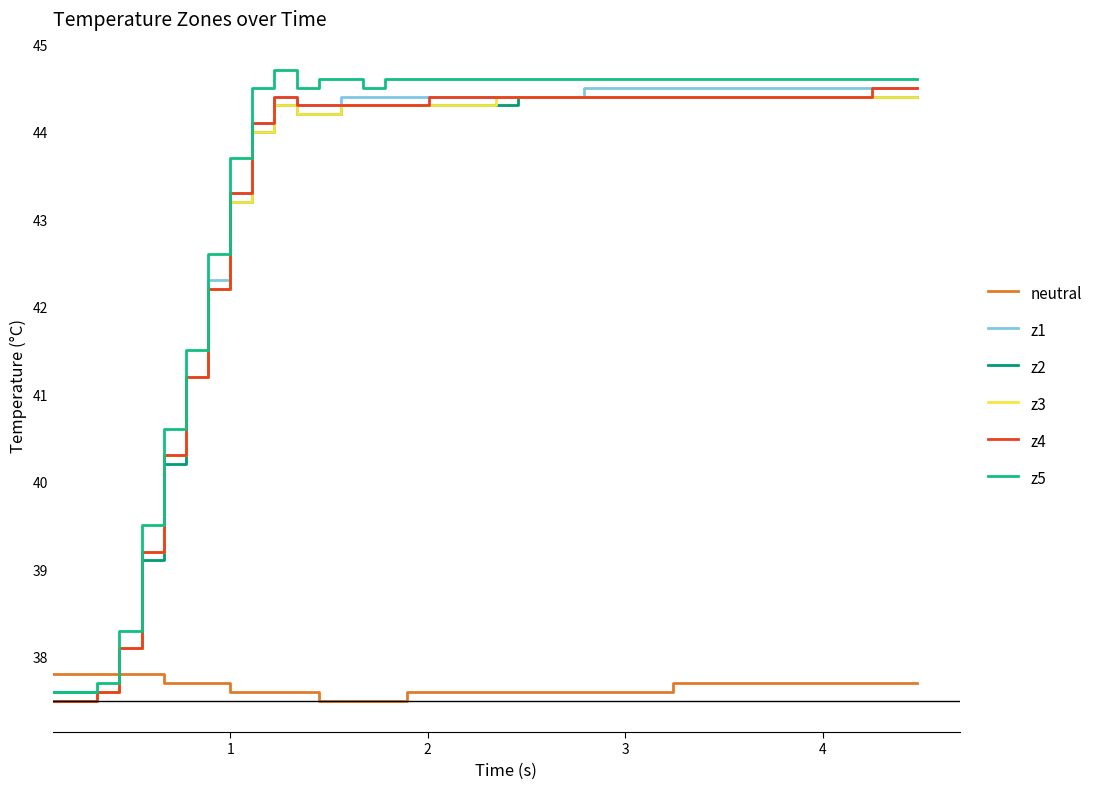

What is the difference between the maximum and minimum values in the z5 series?

7.1